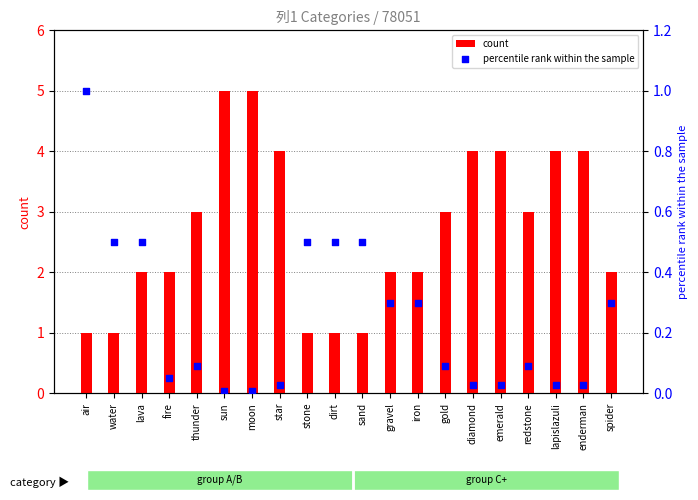

What is the total value across all series at lava?

2.5